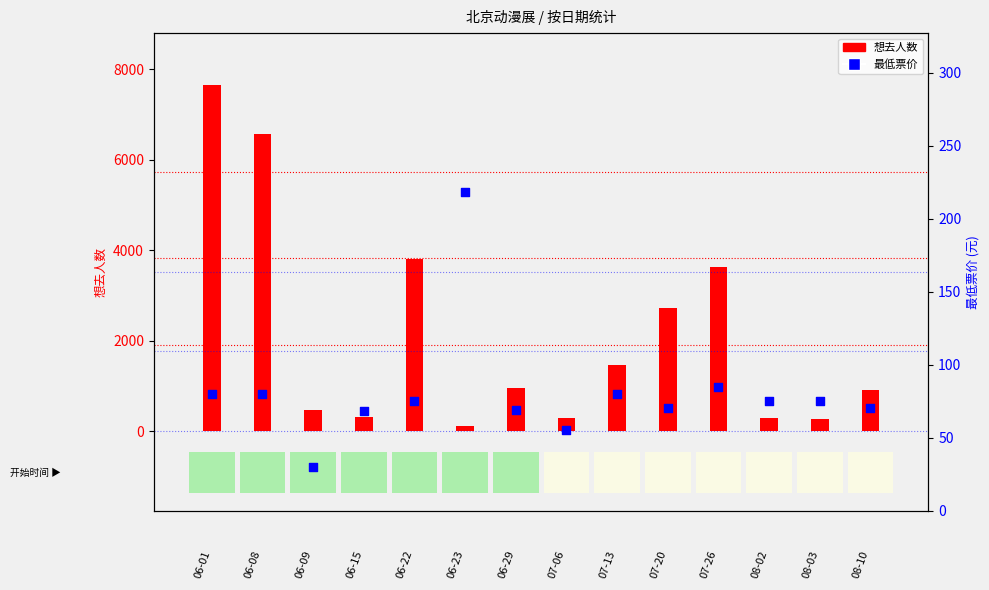

Which series has the widest spread of Y values?

想去人数